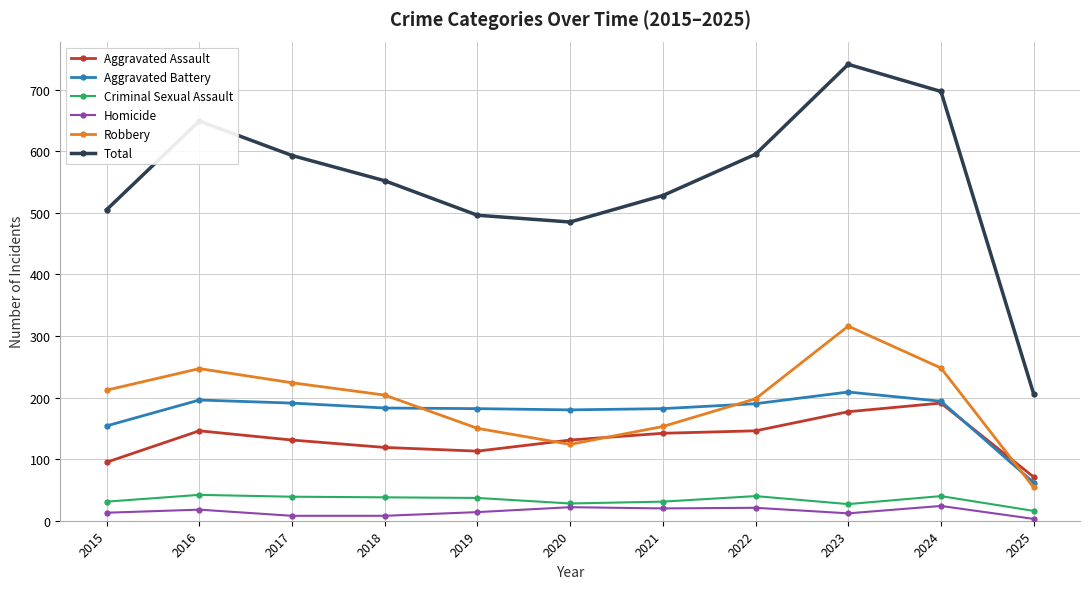

How many data points in Robbery are less than 204?

5